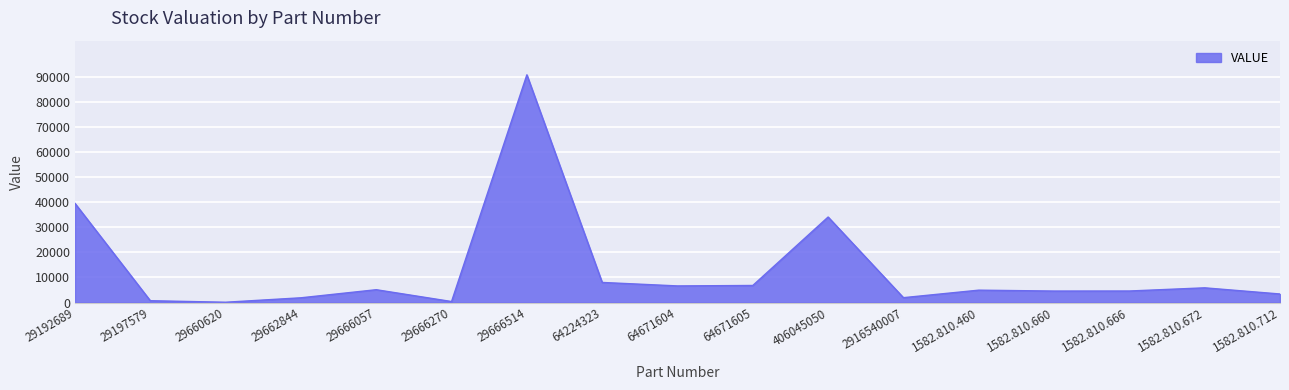

How many lines are shown in the chart?

1